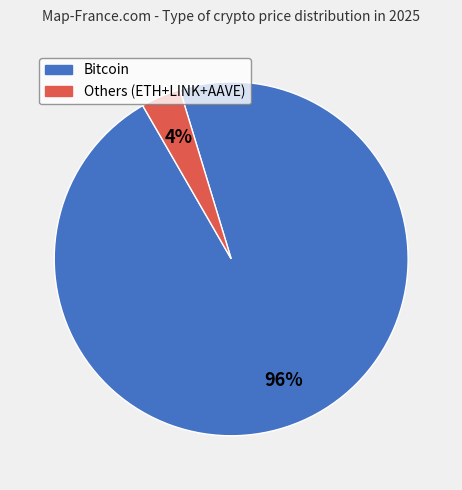

To the nearest percent, what is the average slice percentage?

50%